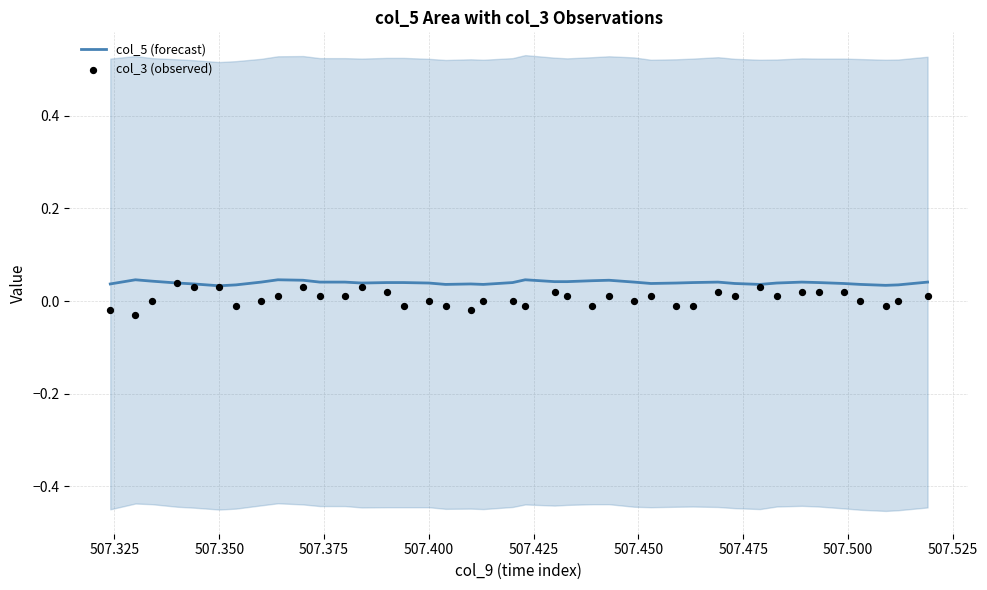

Which series has the largest Y range (max minus min)?

col_3 (observed)